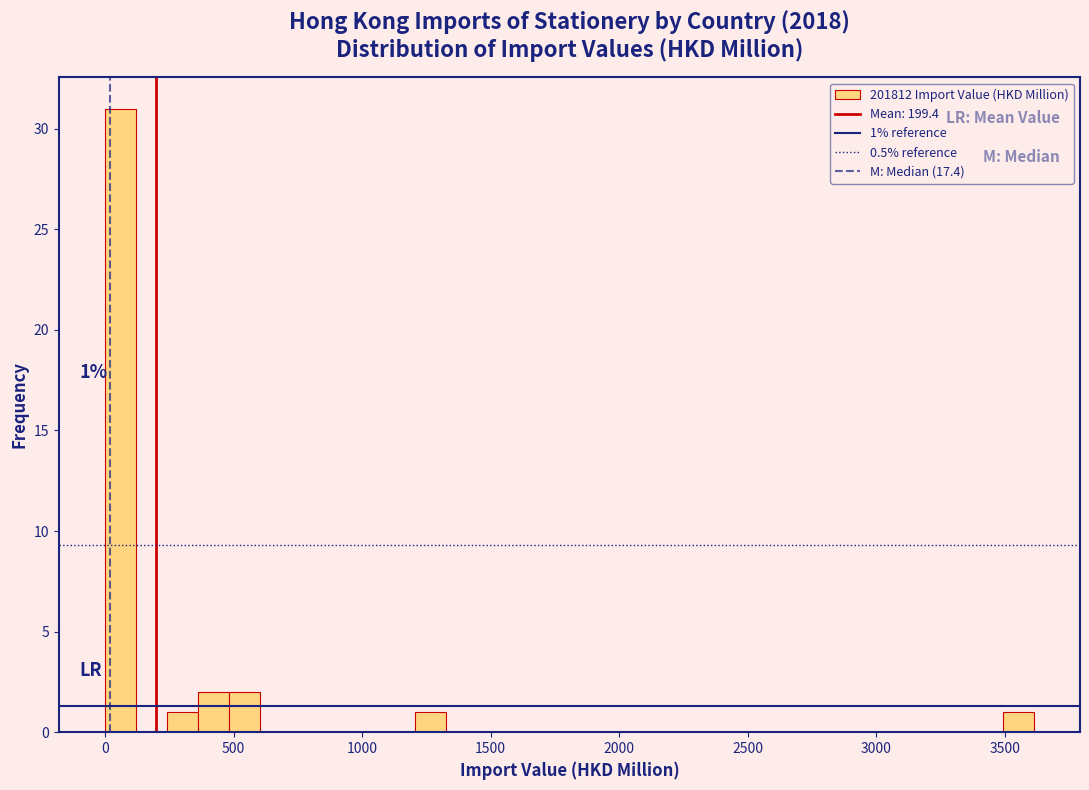

Read against the x-axis, roughly where is the centre of the tallest bar?

50